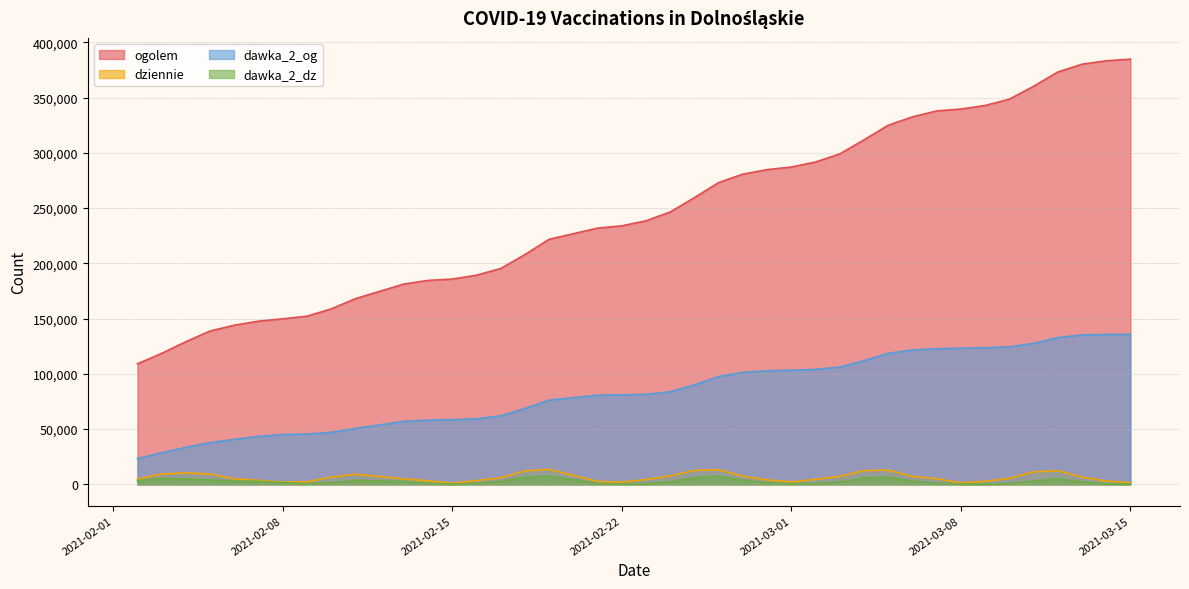

True or false: ogolem and dawka_2_og cross at least once.

False